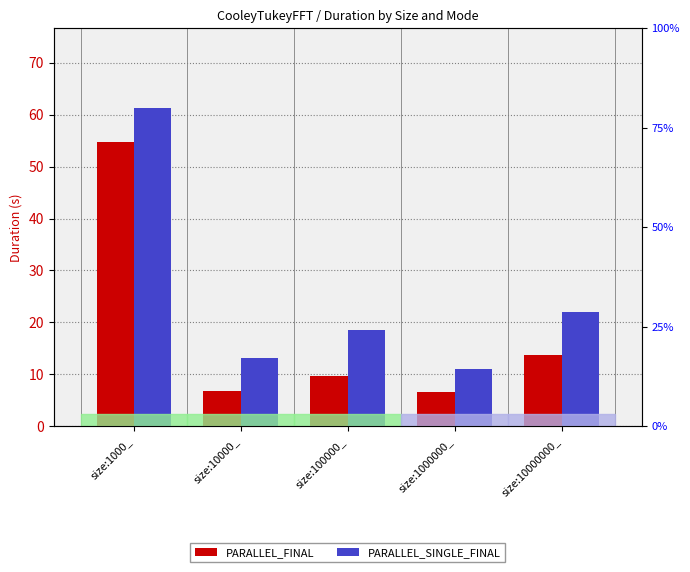

At which category is the sum across all series the highest?

size:1000_